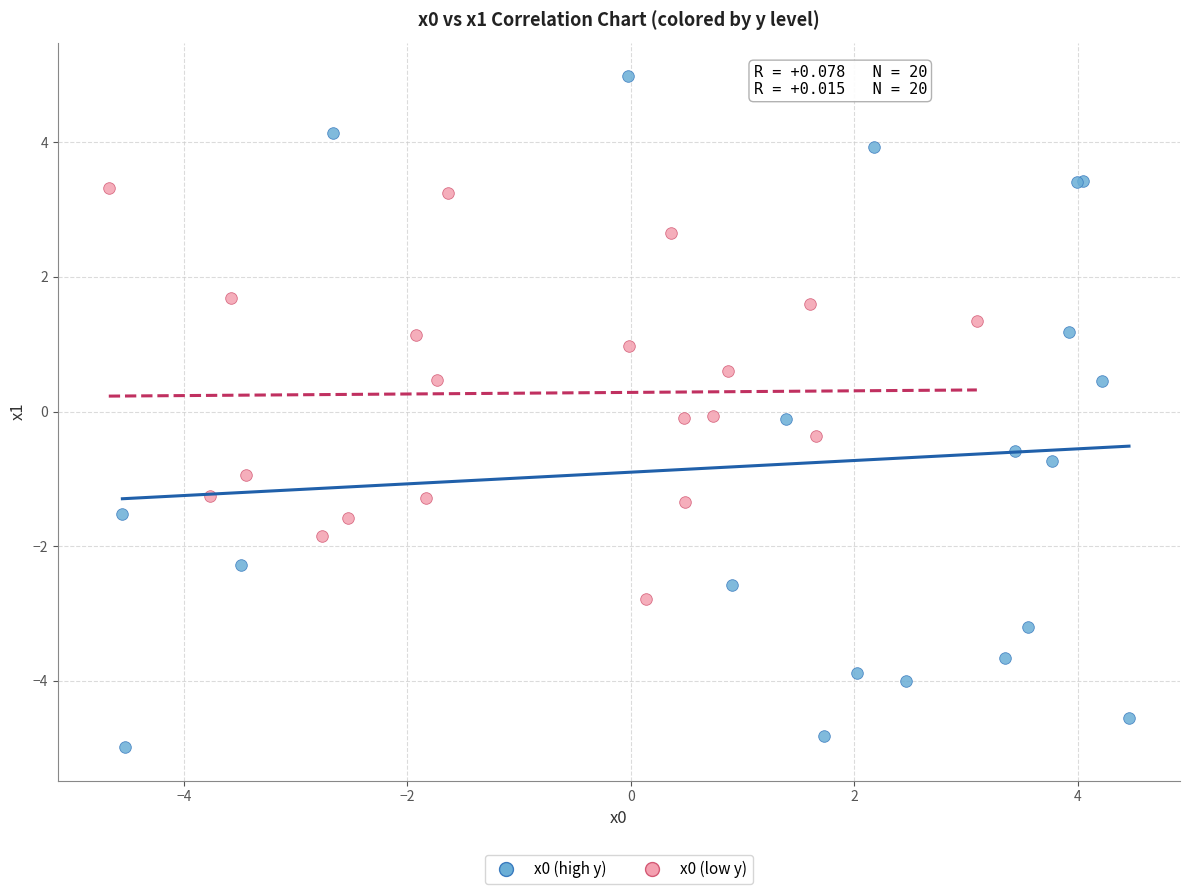

Which series has the largest Y range (max minus min)?

x0 (high y)